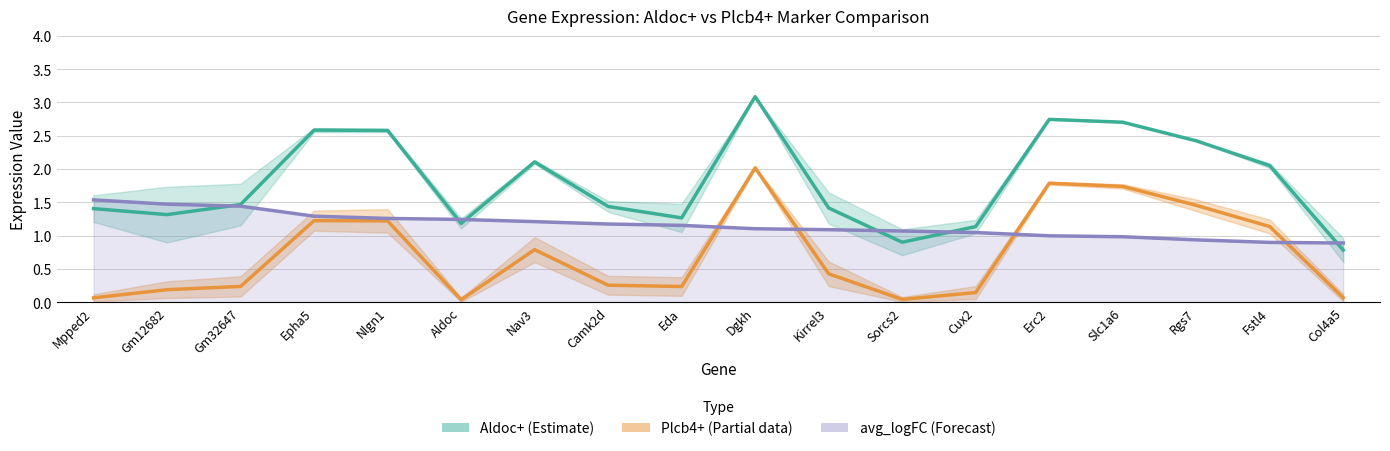

Which category has the highest value across all series?

Dgkh